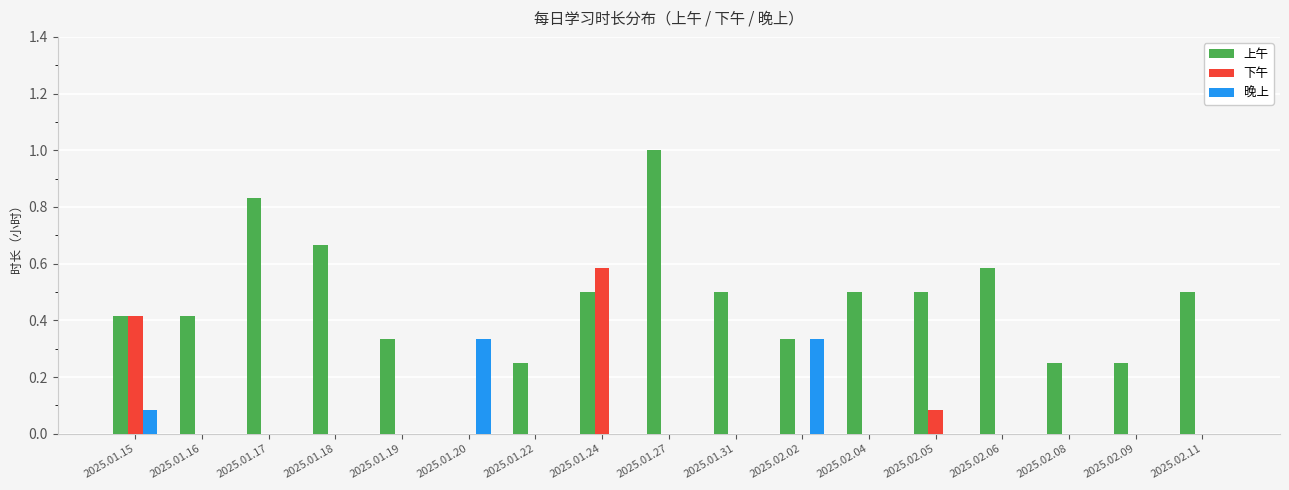

The value of 晚上 at 2025.01.20 is 0.2. True or false?

False